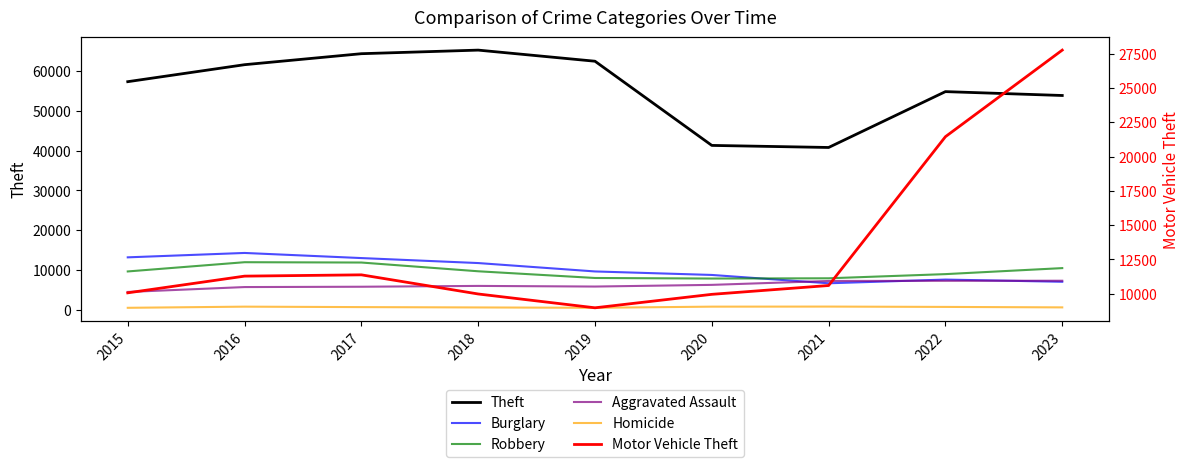

How many lines are shown in the chart?

6